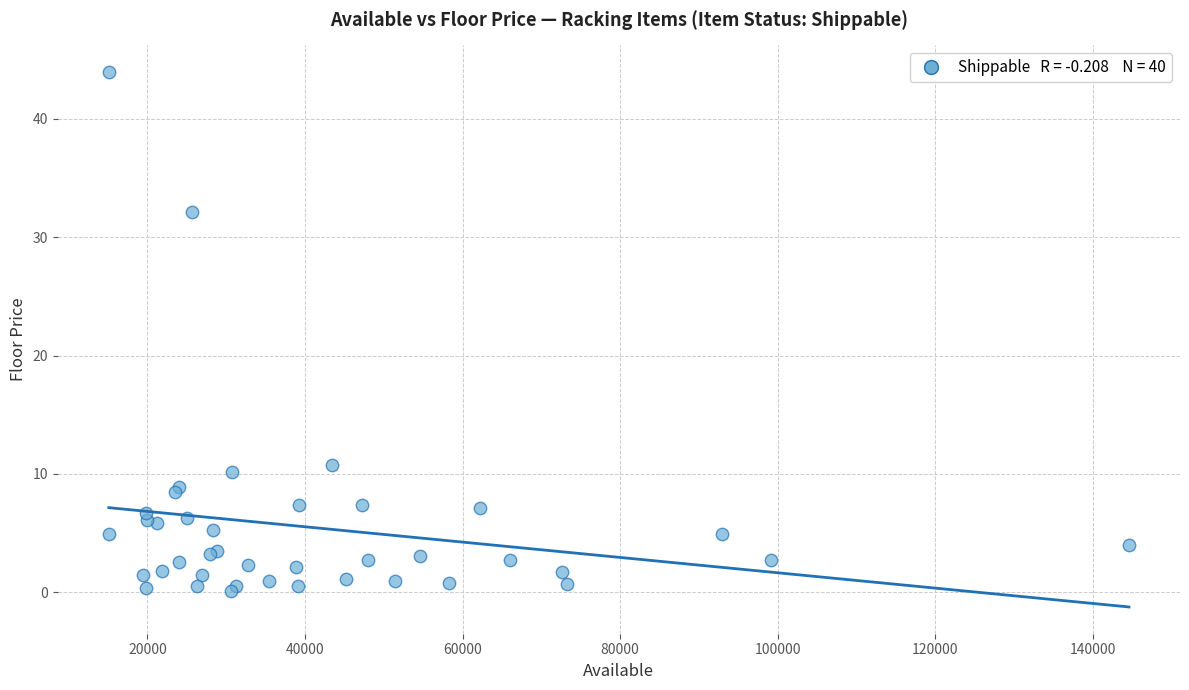

What Y value in the scatter plot is closest to 22?

32.1